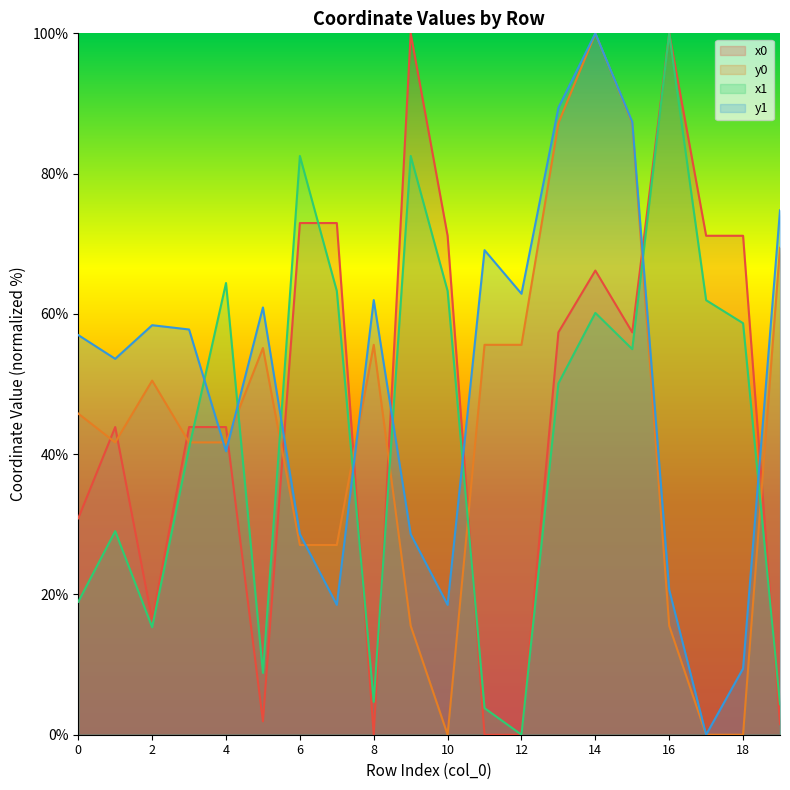

At which label does y1 reach its minimum?

17